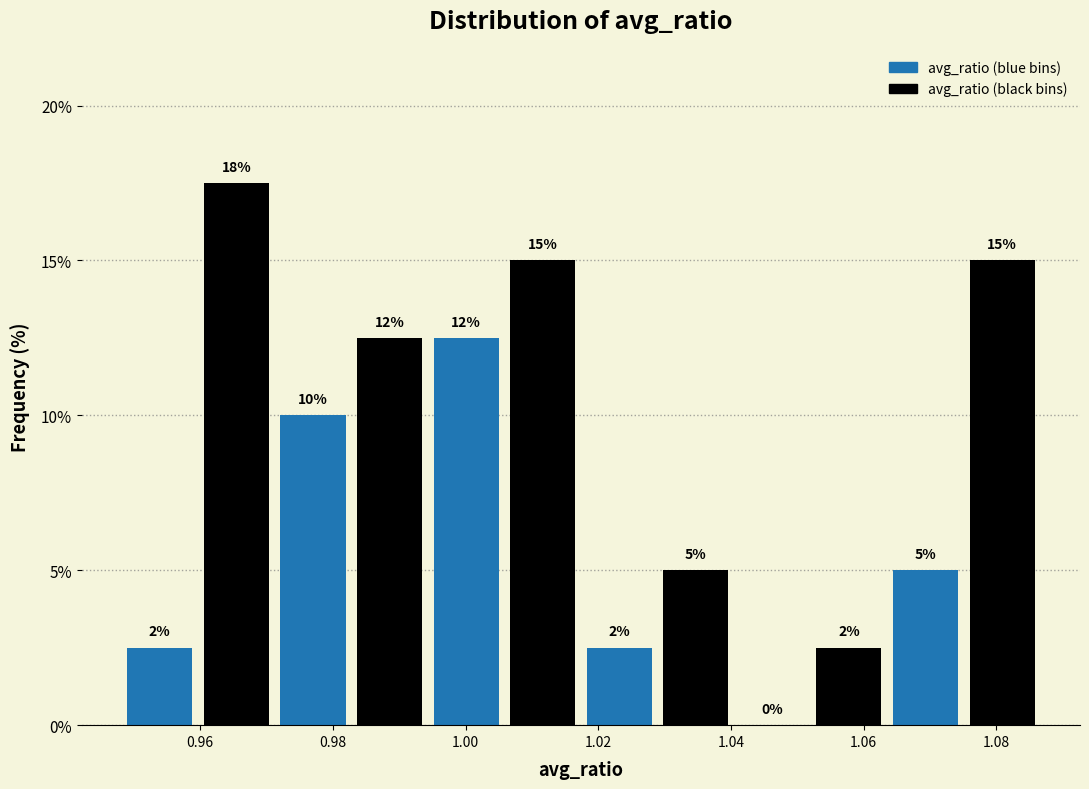

Which range on the x-axis has the tallest bar?

0.960 to 0.972